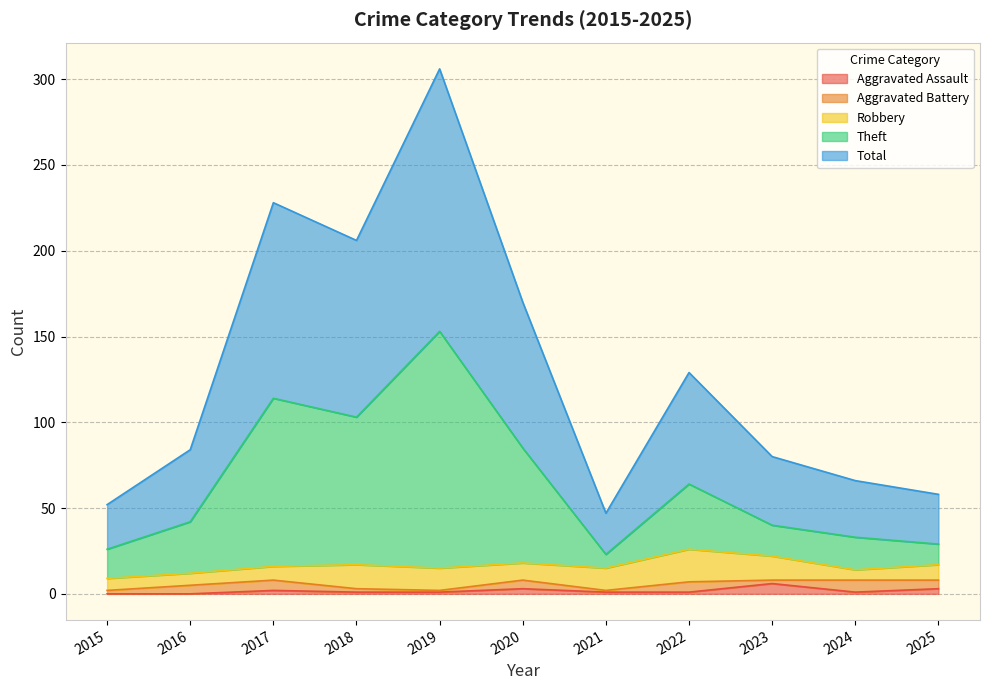

True or false: Aggravated Assault has a value of 1 at 2021.

True